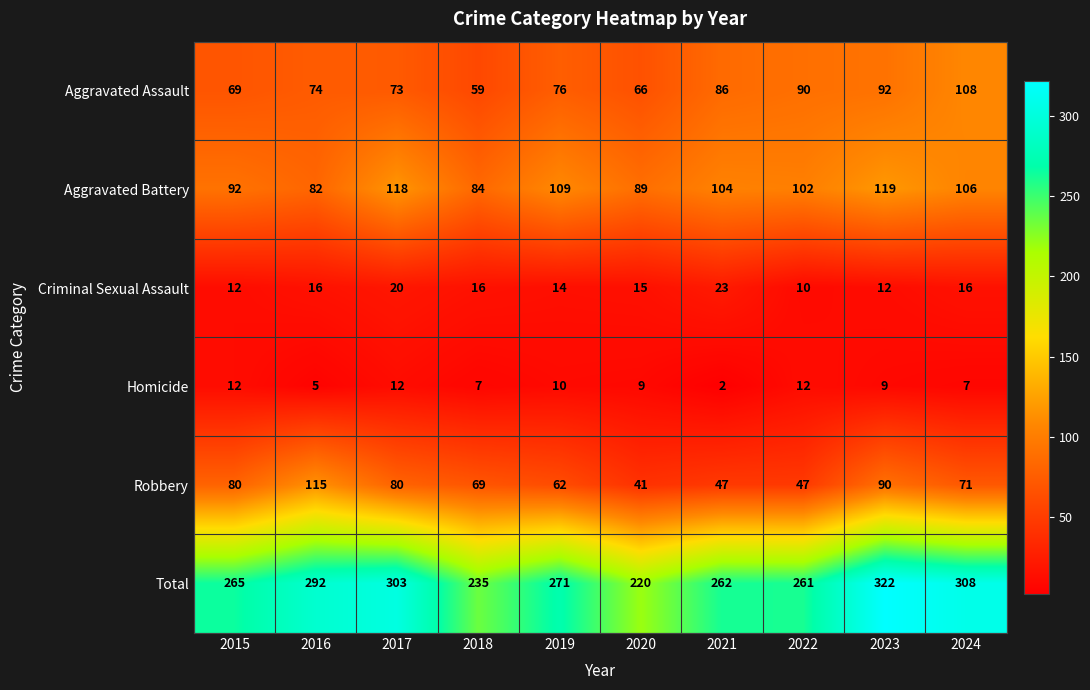

What is the greatest value displayed?

322